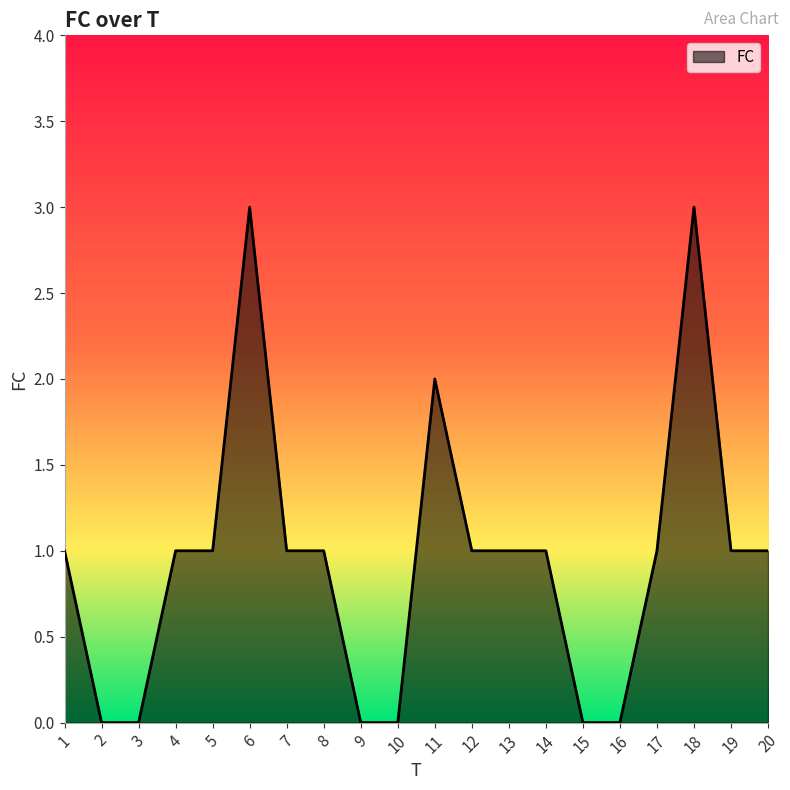

What is the greatest value displayed?

3